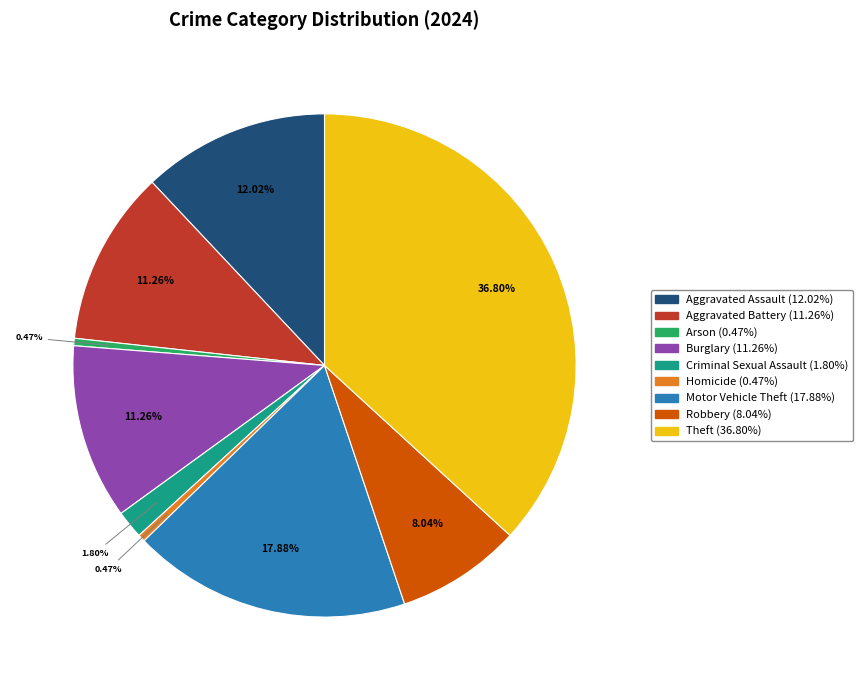

Does Motor Vehicle Theft account for over 50% of the chart?

No